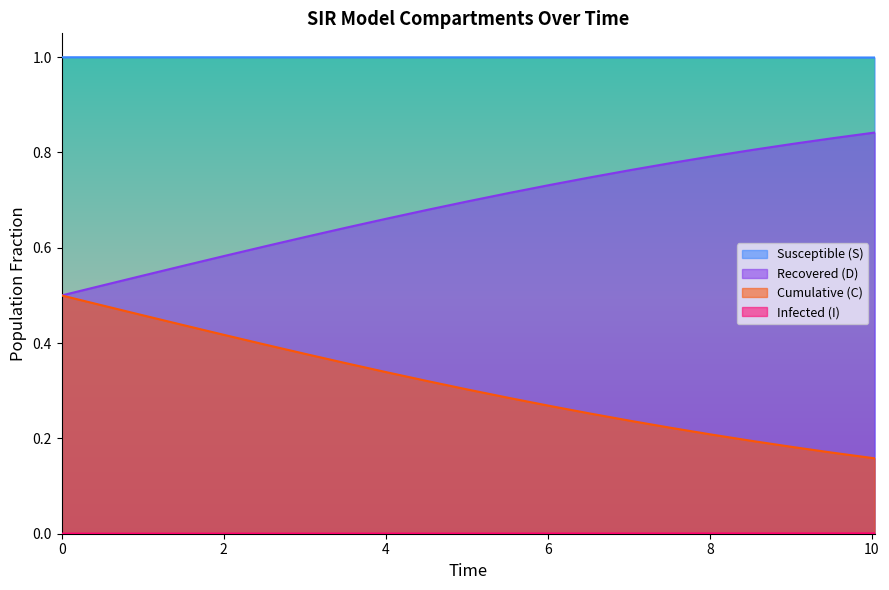

What is the highest value of the Susceptible (S) series?

1.0